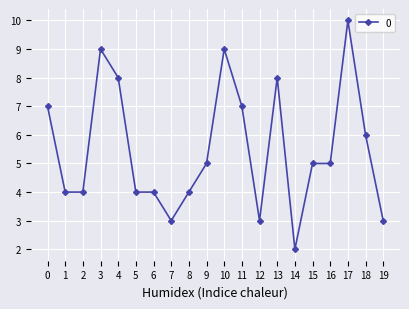

True or false: the data has more than 1 interior local peaks.

True